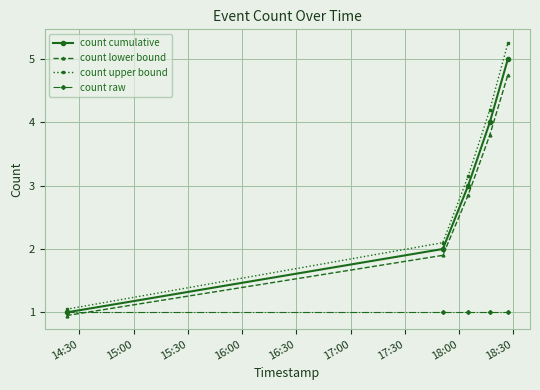

At how many categories does at least one series exceed 3?

3